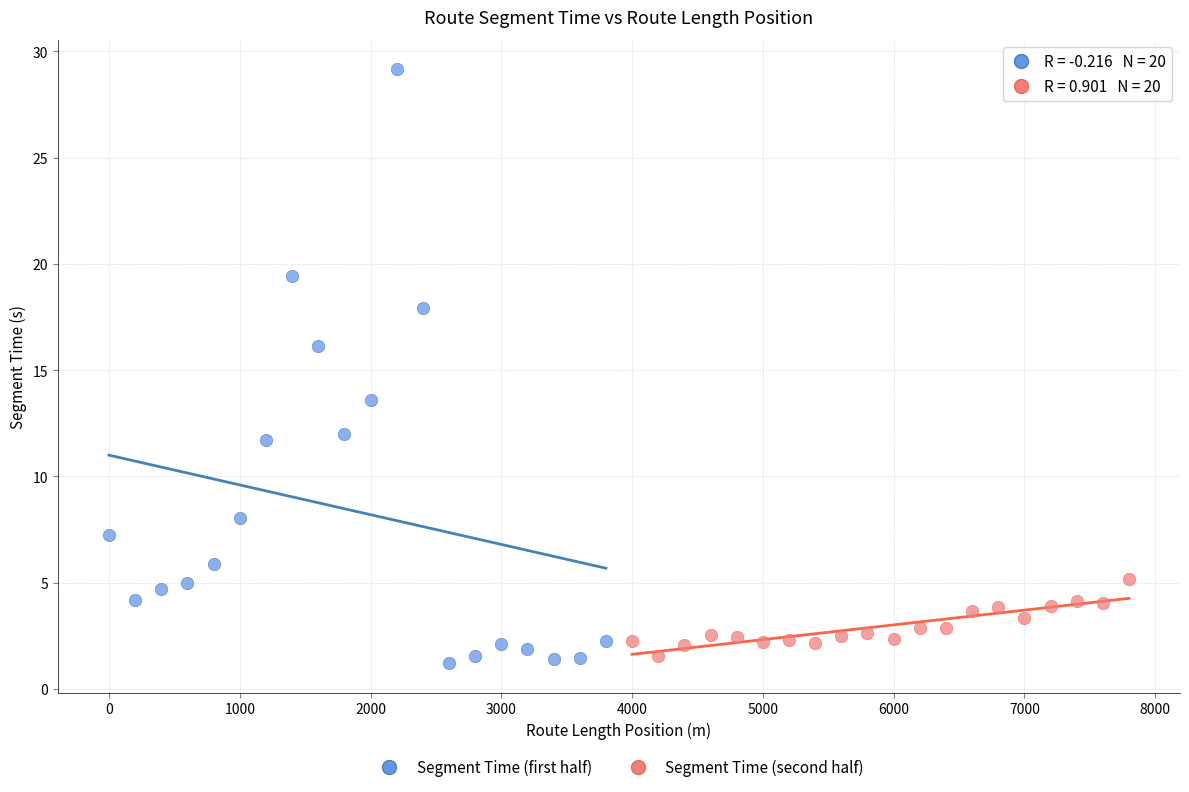

Which series has the largest Y range (max minus min)?

Segment Time (first half)